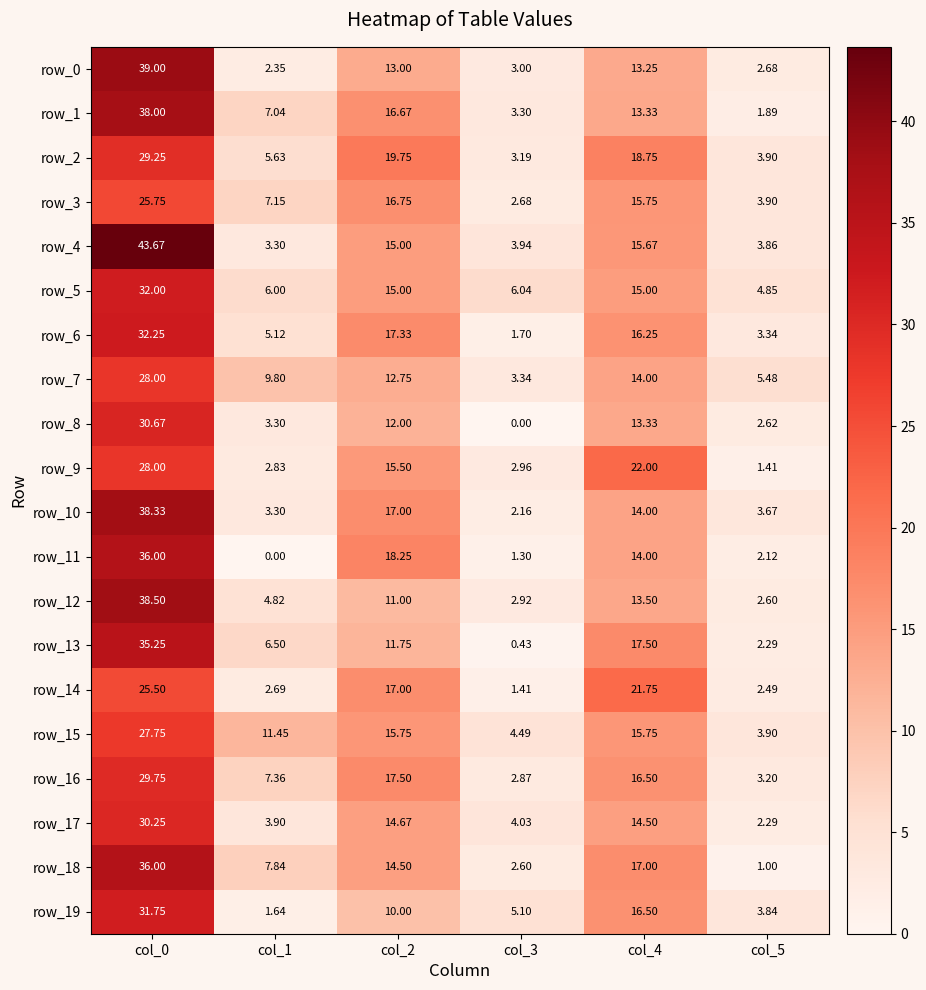

The row_16 series shows 2.9 at col_3. True or false?

True